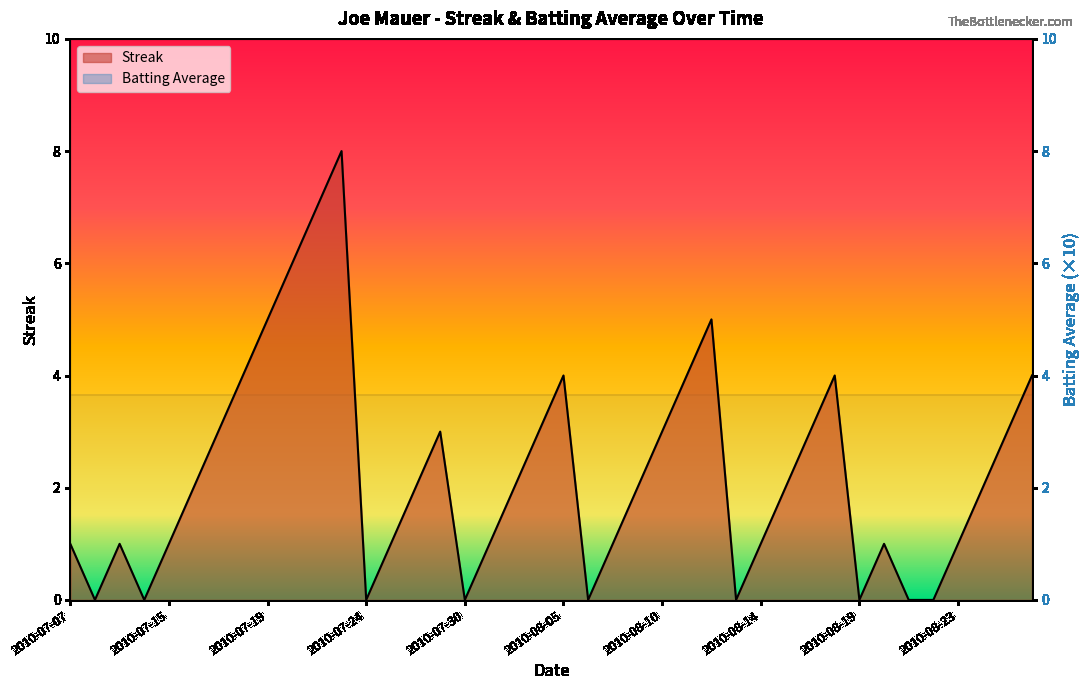

How many points are lower than both their immediate neighbors (excluding endpoints)?

7